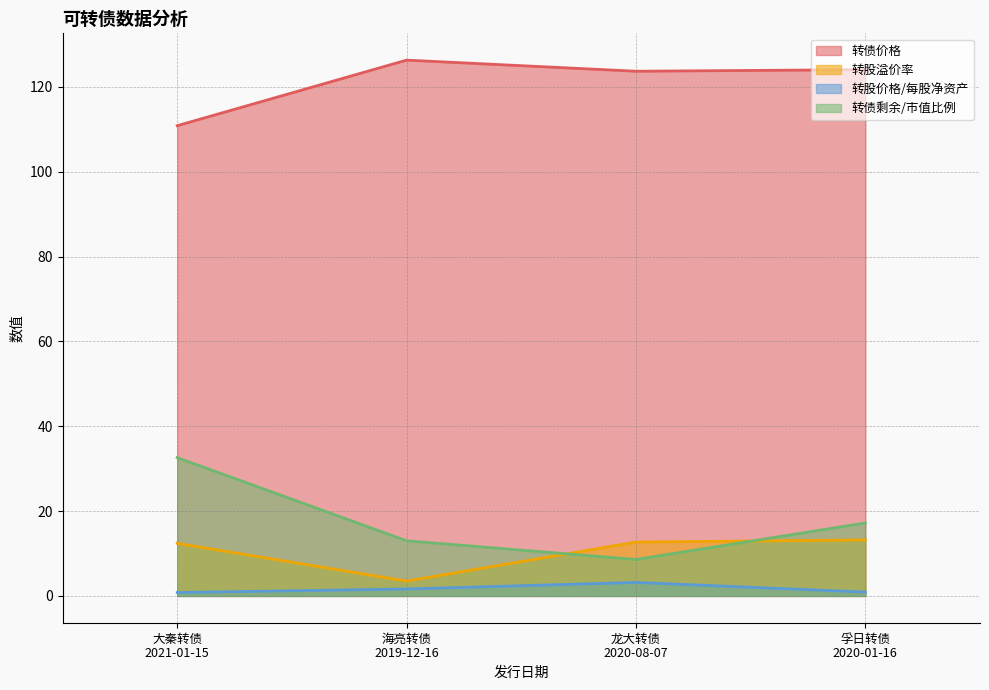

List the labels in order of 转债剩余/市值比例 value, largest first.

大秦转债
2021-01-15, 孚日转债
2020-01-16, 海亮转债
2019-12-16, 龙大转债
2020-08-07